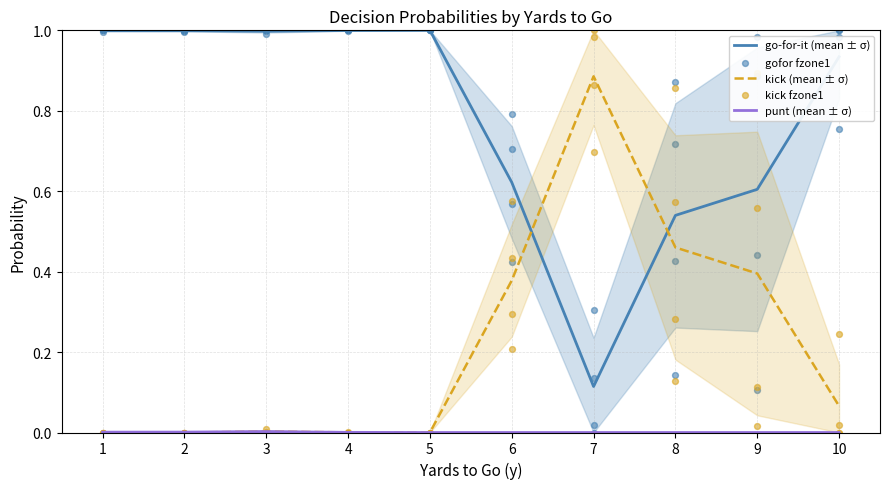

Which series has the largest total across all categories?

gofor fzone1